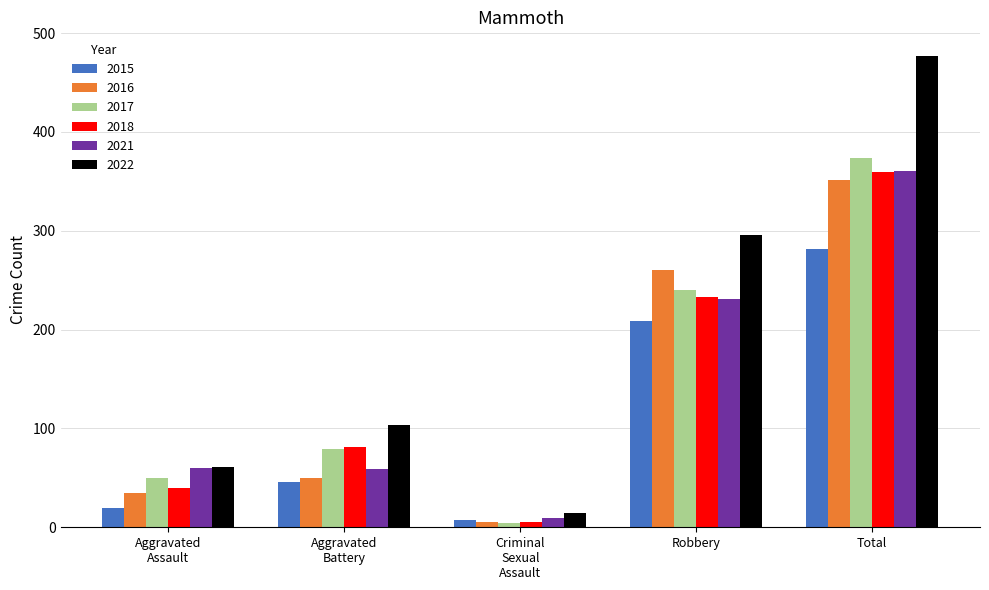

What is the value of the 2015 bar at the 4th from the left?

209